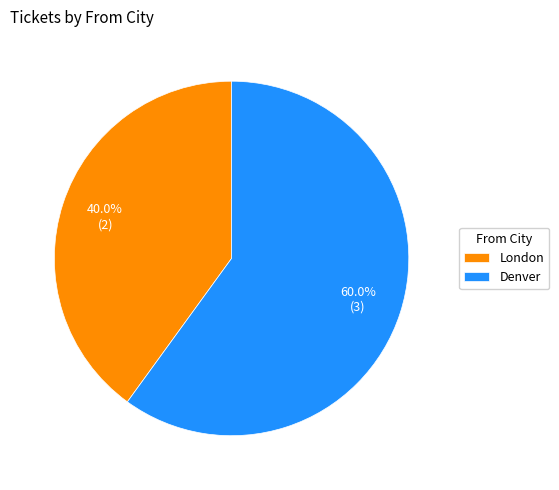

Is it true that Denver is 52% of the pie?

False